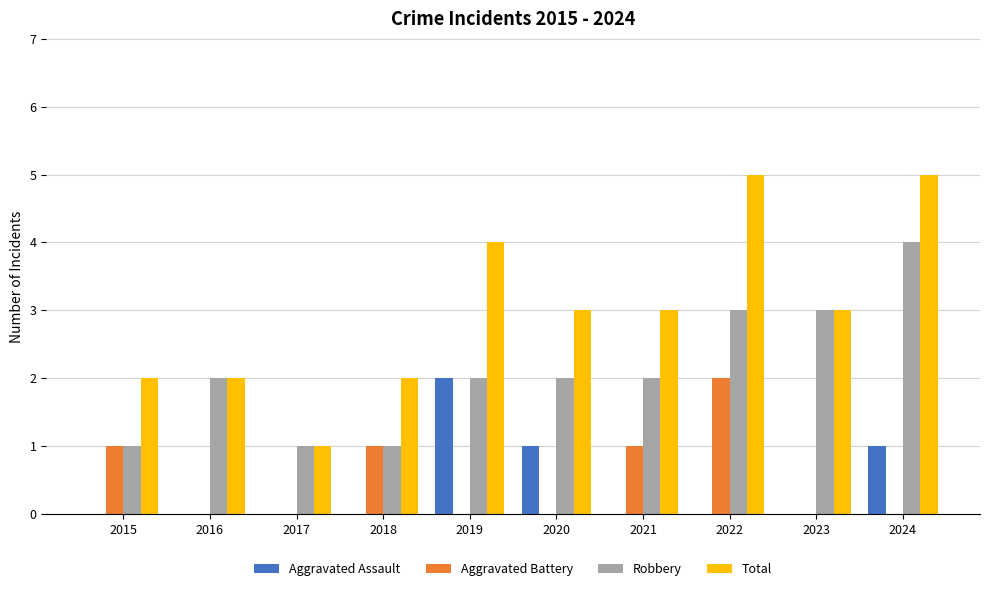

Count the number of data series in this chart.

4